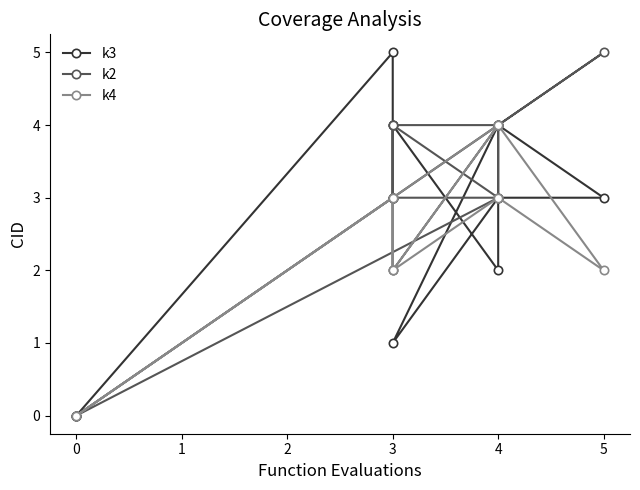

What is the difference between the second highest and second lowest values in the k4 series?

4